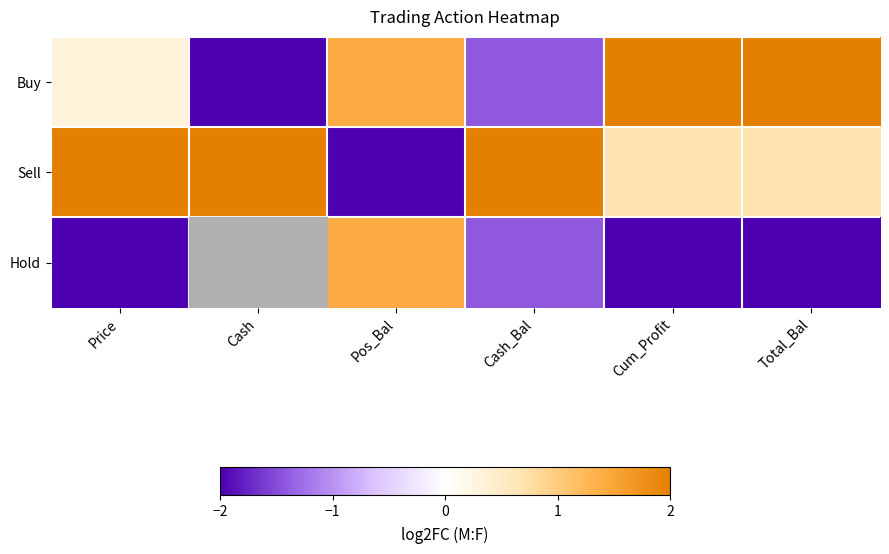

Which series has the largest total across all categories?

Sell